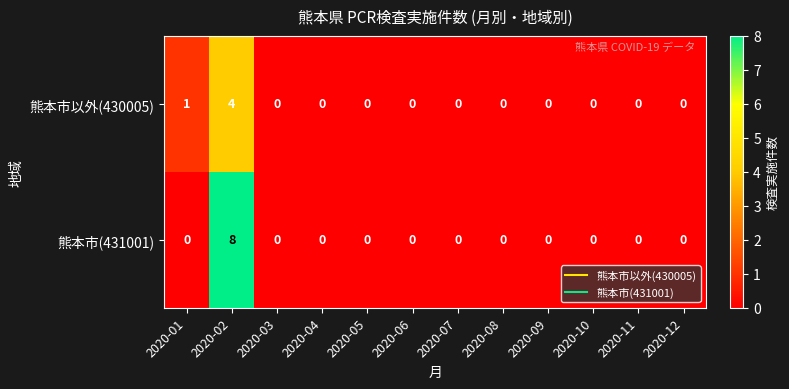

Reading left to right, what are all the values shown in this chart?

熊本市以外(430005): 1	4	0	0	0	0	0	0	0	0	0	0
熊本市(431001): 0	8	0	0	0	0	0	0	0	0	0	0